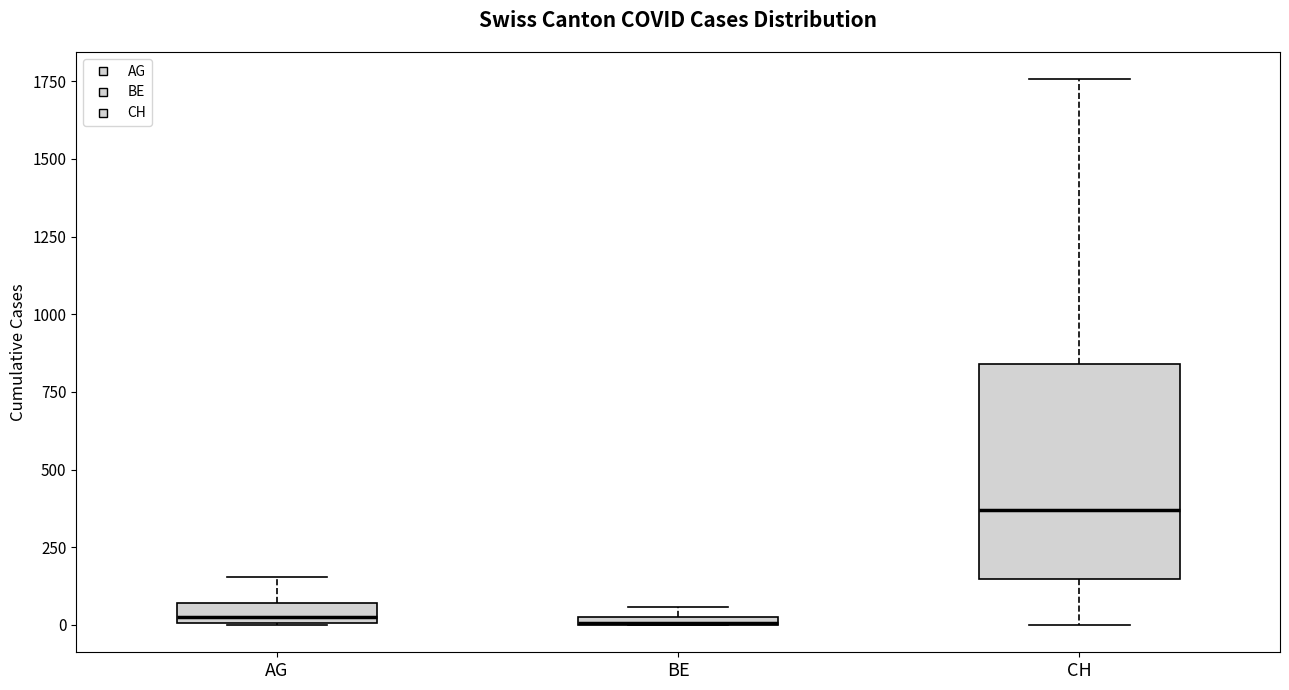

Which box's median line is the highest?

CH